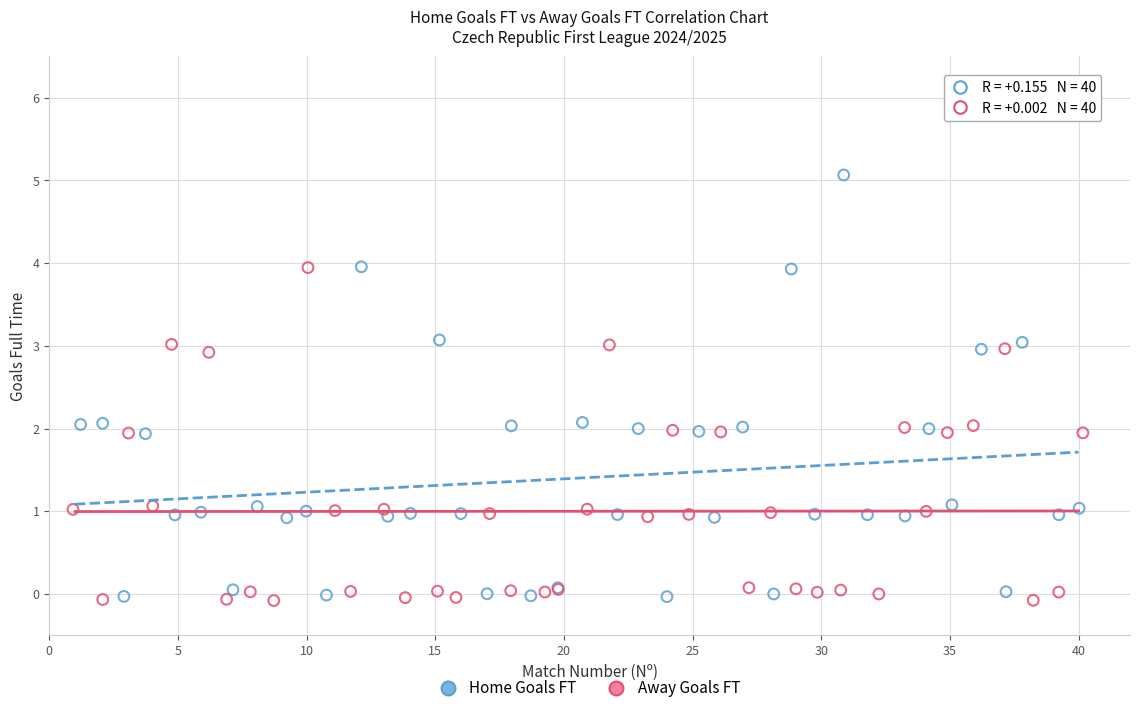

Which series reaches the maximum Y coordinate?

Home Goals FT